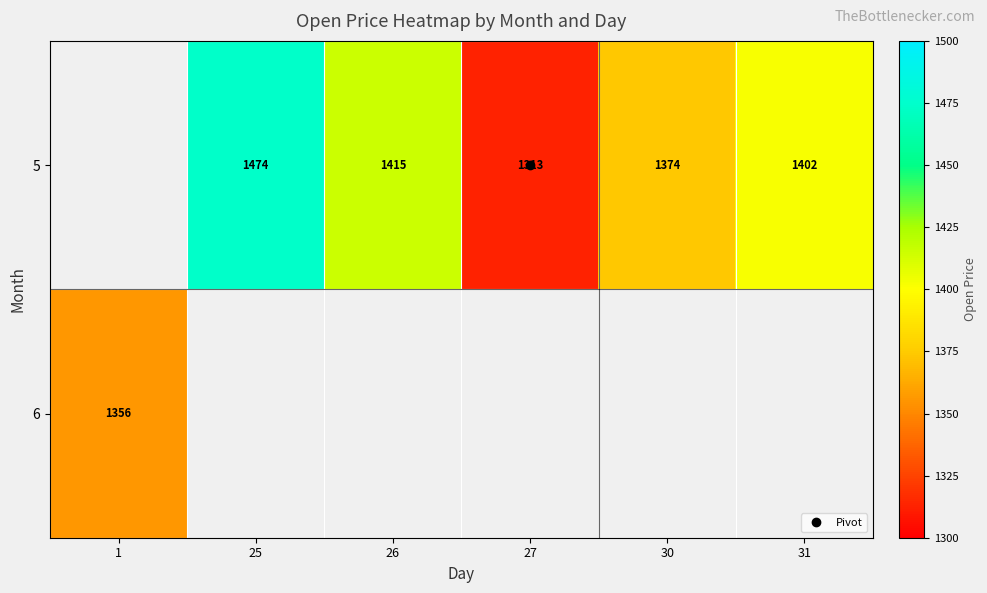

What value does the 5 series have at 31?

1401.7